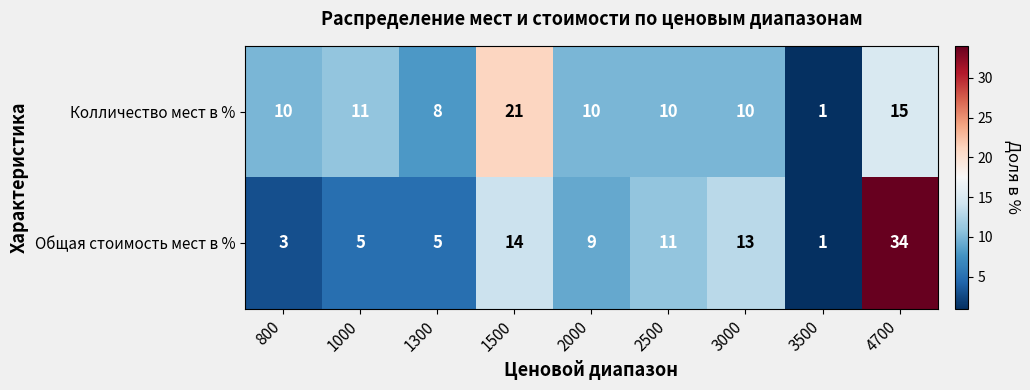

Reading right to left, extract all data points from this chart.

Колличество мест в %: 4700=15	3500=1	3000=10	2500=10	2000=10	1500=21	1300=8	1000=11	800=10
Общая стоимость мест в %: 4700=34	3500=1	3000=13	2500=11	2000=9	1500=14	1300=5	1000=5	800=3